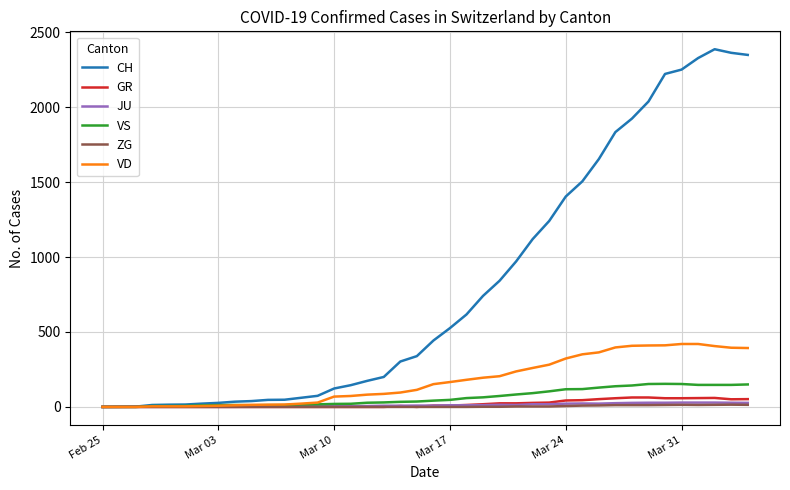

Which series has the largest range (max minus min)?

CH